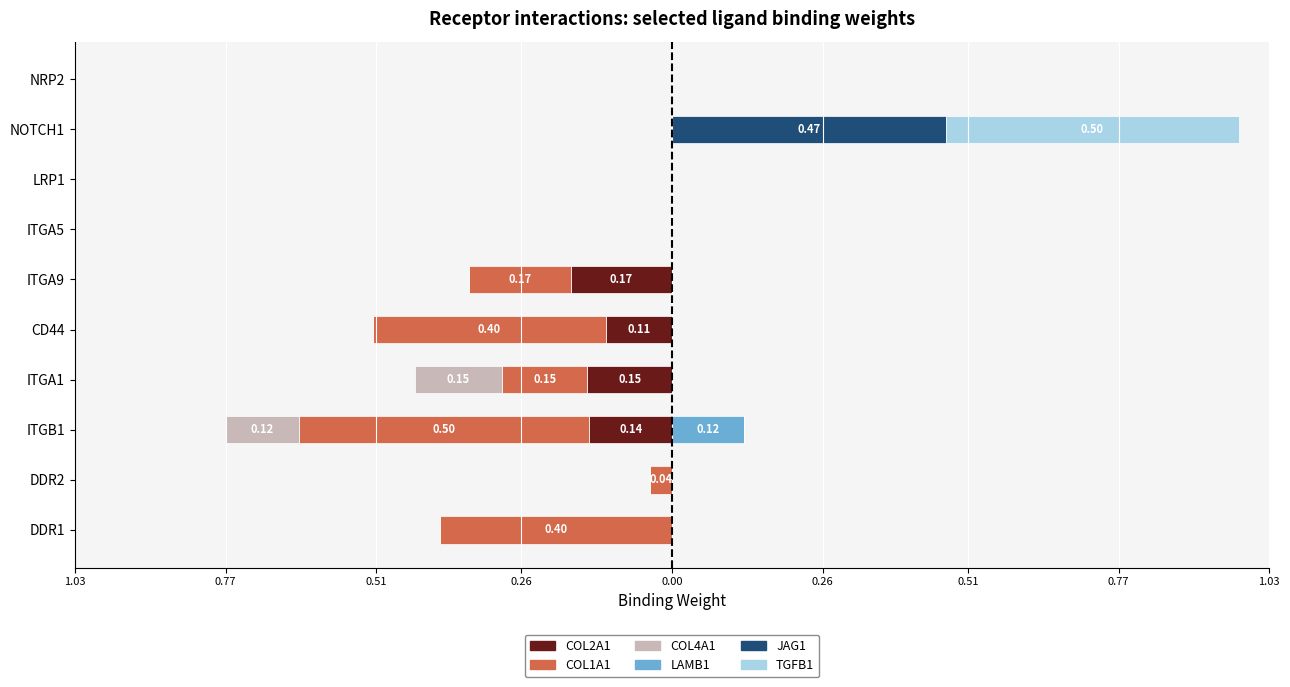

What is the smallest value displayed?

-0.5